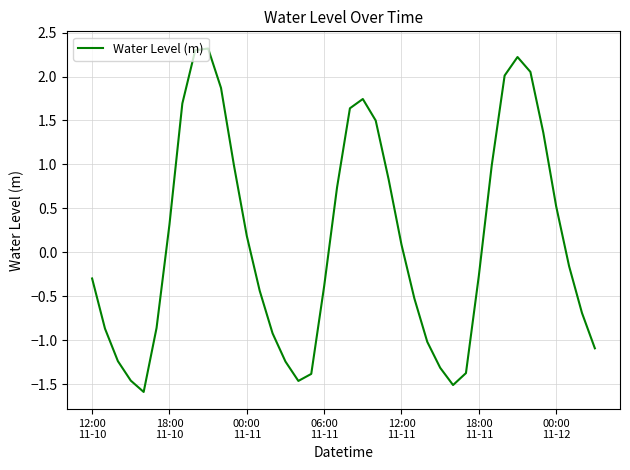

What is the smallest value displayed?

-1.6